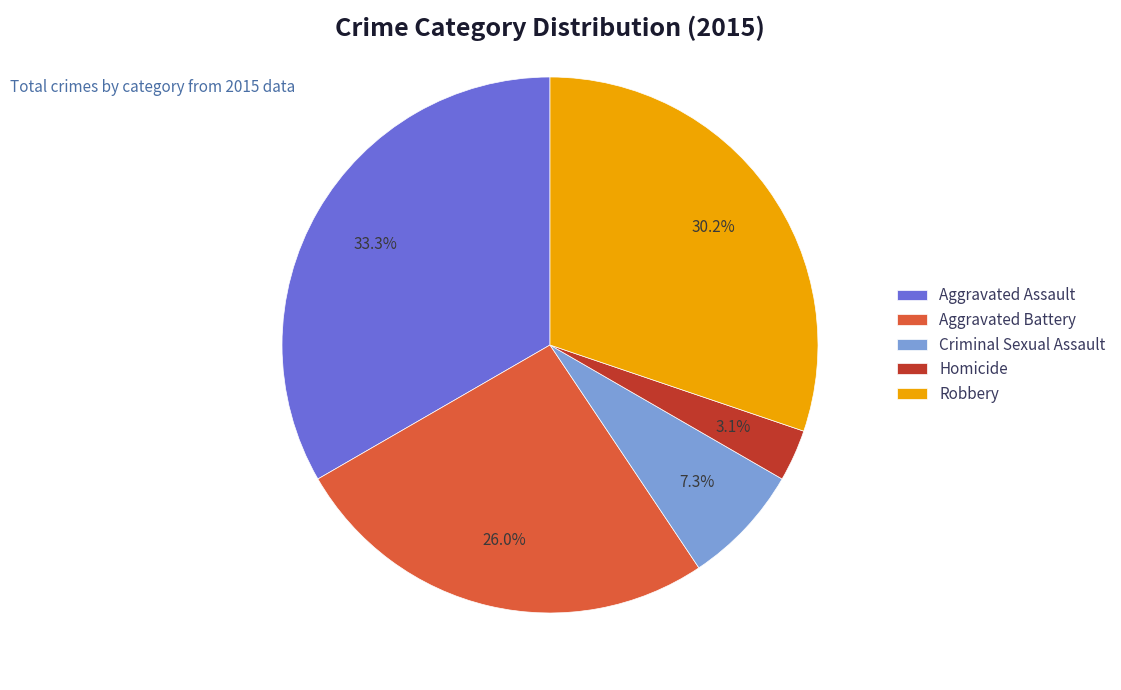

Between Homicide and Criminal Sexual Assault, which is larger?

Criminal Sexual Assault